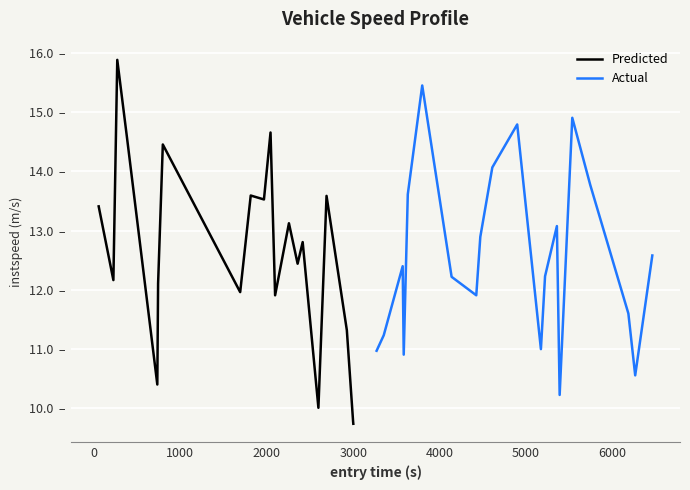

What is the maximum value shown in the chart?

15.9